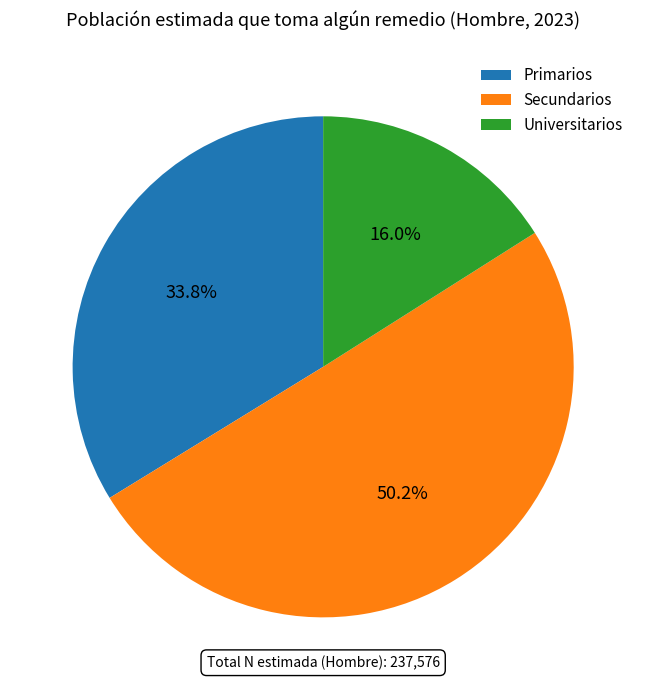

To the nearest percent, what portion does Primarios represent?

34%